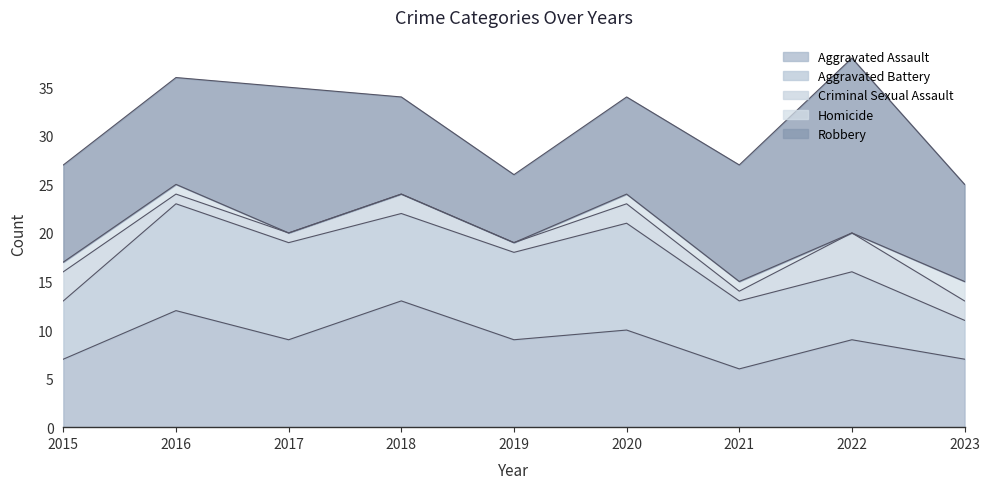

Reading left to right, transcribe all the data shown in this chart.

Aggravated Assault: 2015=7	2016=12	2017=9	2018=13	2019=9	2020=10	2021=6	2022=9	2023=7
Aggravated Battery: 2015=6	2016=11	2017=10	2018=9	2019=9	2020=11	2021=7	2022=7	2023=4
Criminal Sexual Assault: 2015=3	2016=1	2017=1	2018=2	2019=1	2020=2	2021=1	2022=4	2023=2
Homicide: 2015=1	2016=1	2017=0	2018=0	2019=0	2020=1	2021=1	2022=0	2023=2
Robbery: 2015=10	2016=11	2017=15	2018=10	2019=7	2020=10	2021=12	2022=18	2023=10